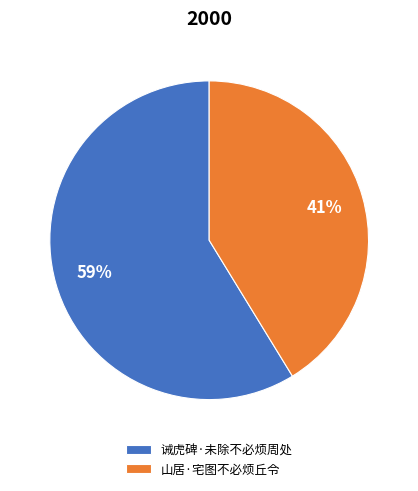

Which slice is the smallest?

山居·宅图不必烦丘令